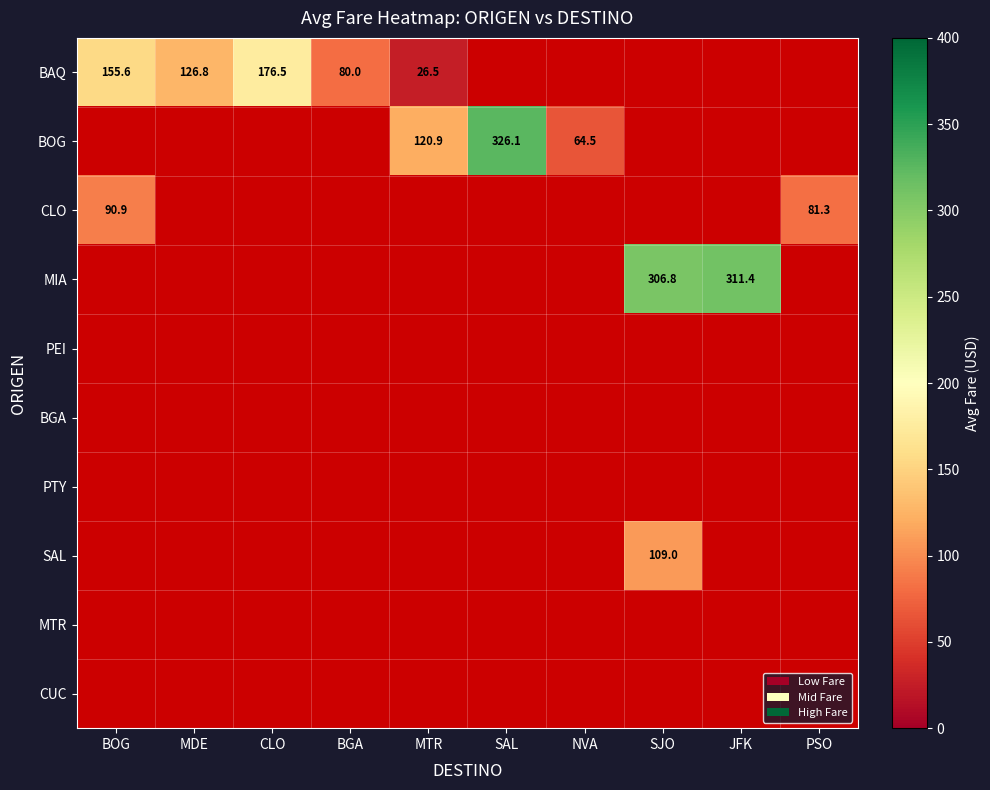

At which category is the sum across all series the highest?

SJO